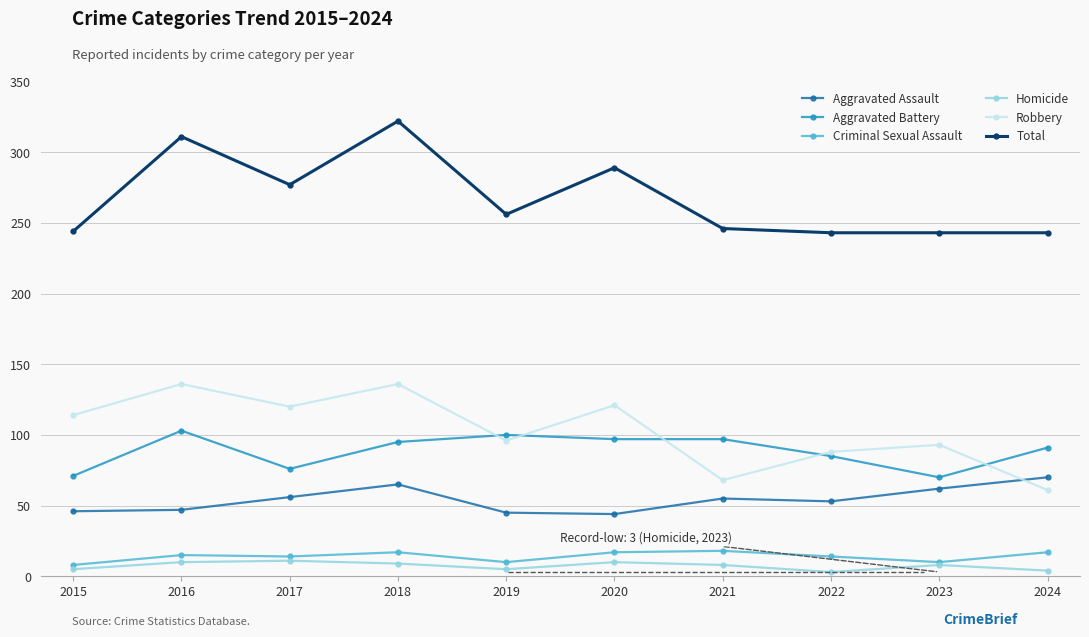

What is the minimum value for Criminal Sexual Assault?

8